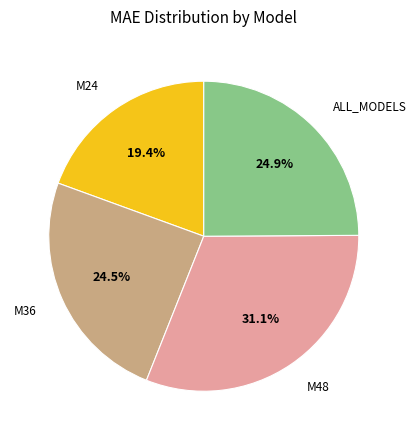

Approximately how many times larger is the value at ALL_MODELS compared to M48?

0.8